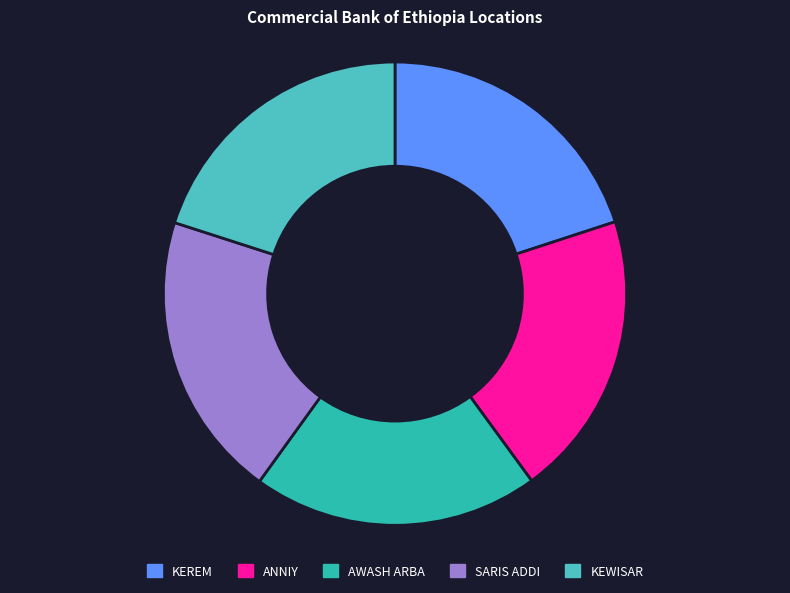

Count the number of slices in the pie.

5